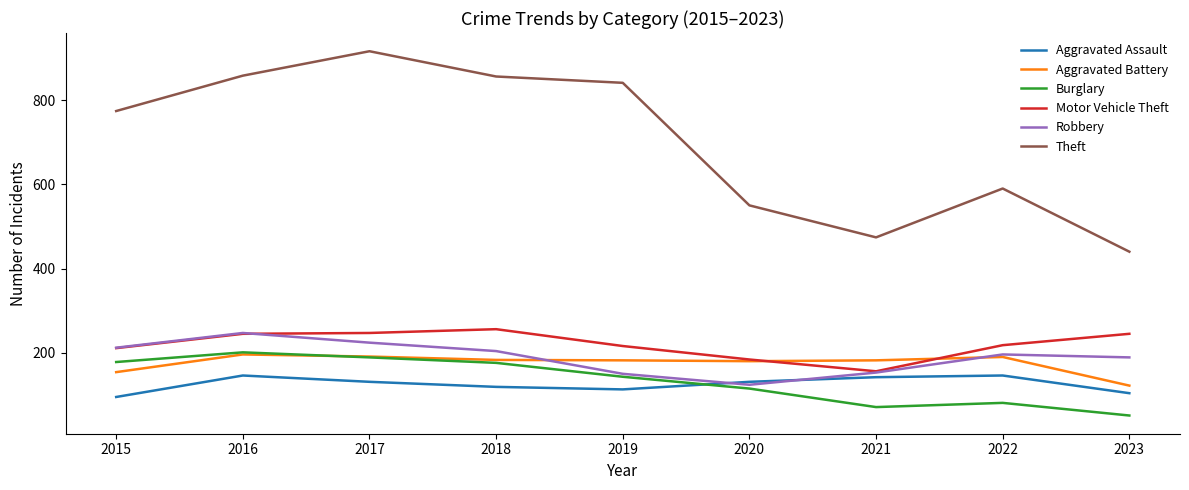

True or false: Theft has more than 1 interior local peaks.

True